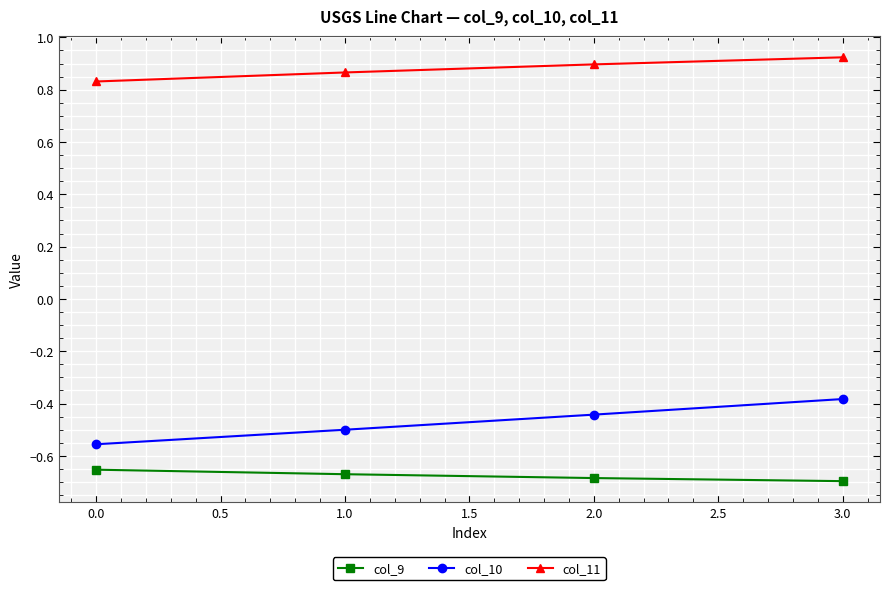

Is this an area chart (filled region under the line)?

No